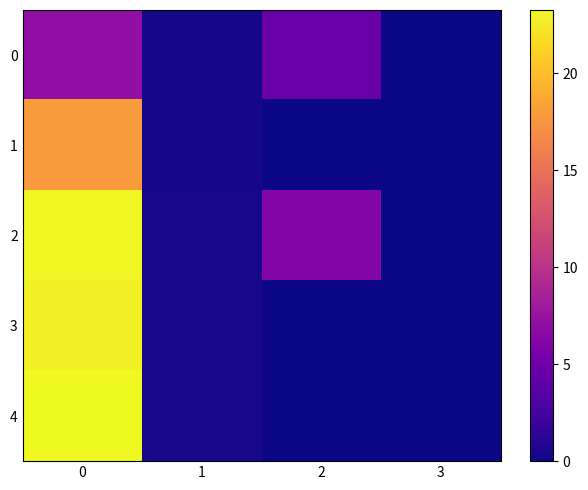

What is the maximum value shown in the chart?

23.2